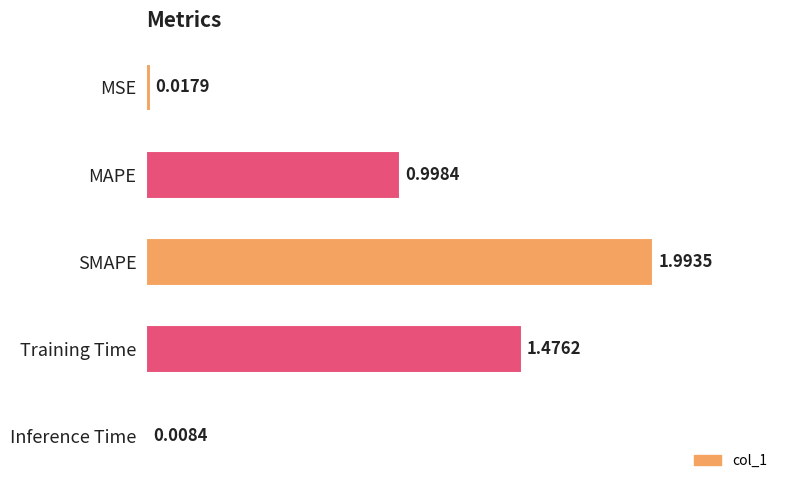

Count the number of data series in this chart.

1